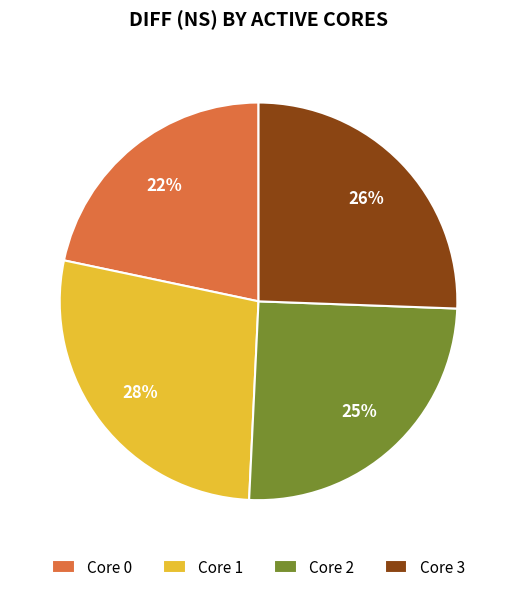

Count the number of slices in the pie.

4